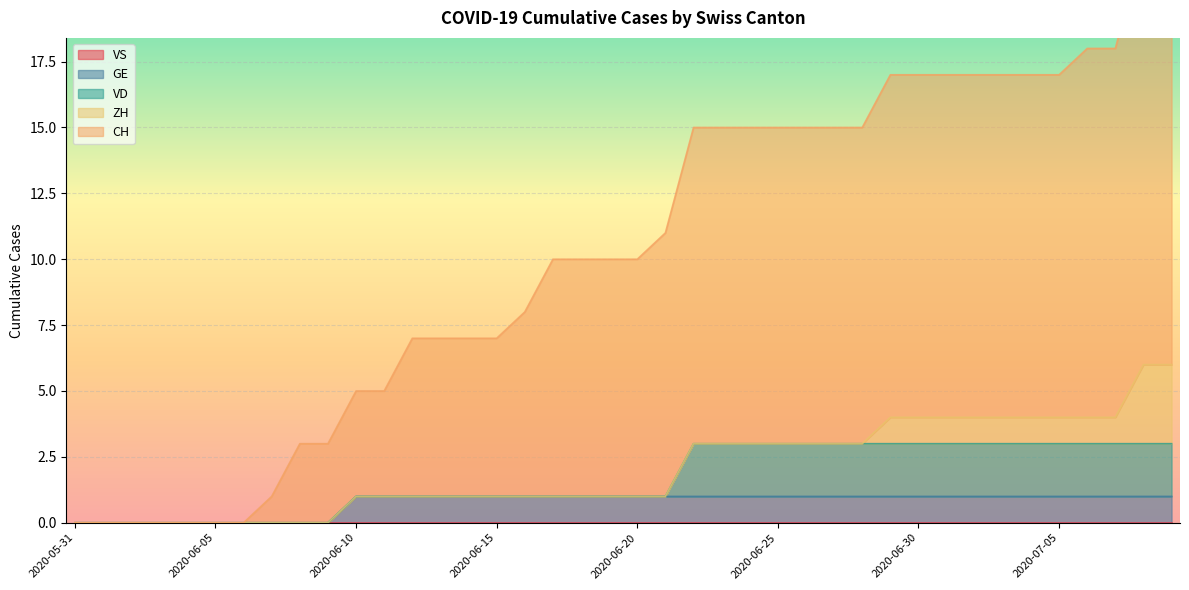

True or false: ZH has a value of -1 at 2020-06-10.

False